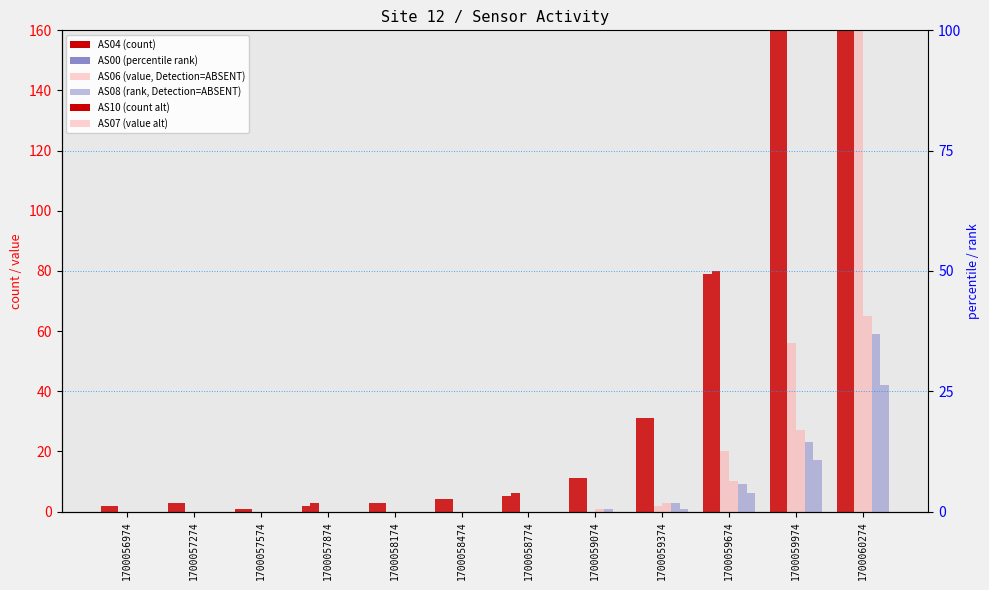

What is the average value of the AS07 series?

9